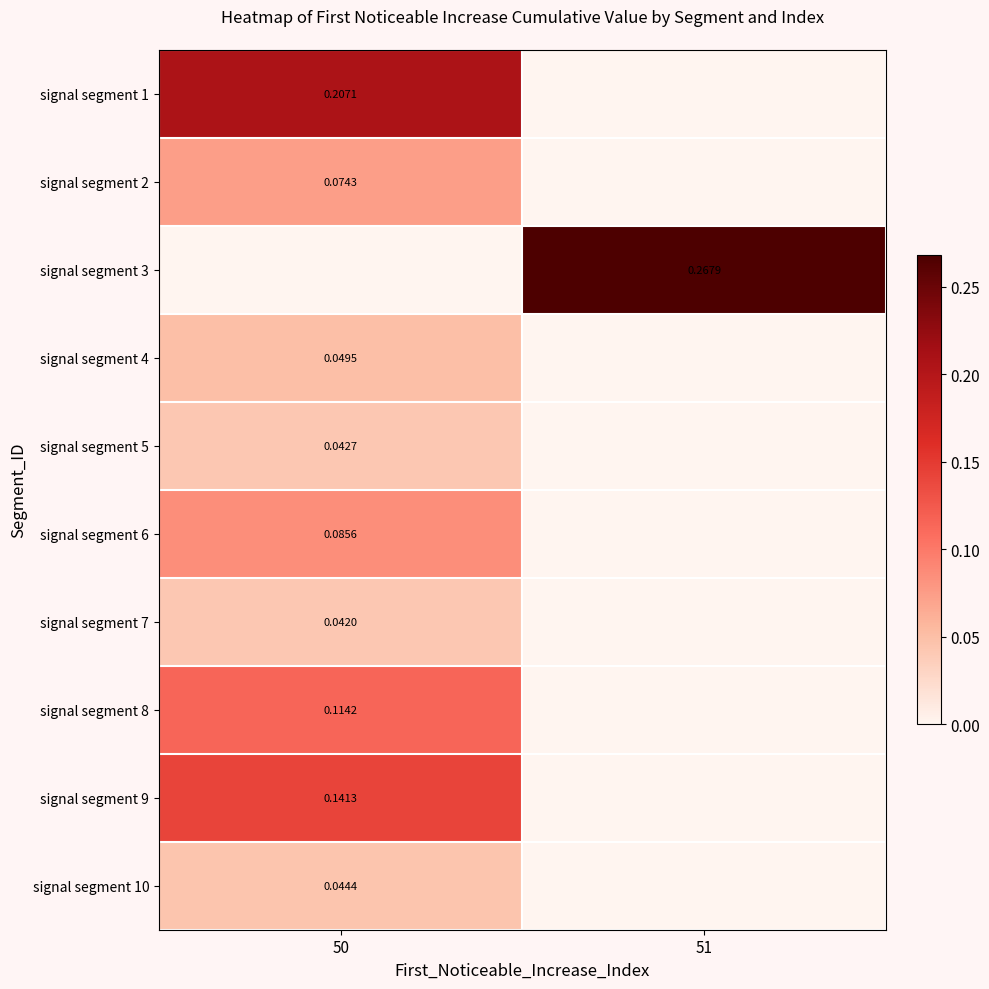

Which series changed the most between 50 and 51?

signal segment 3